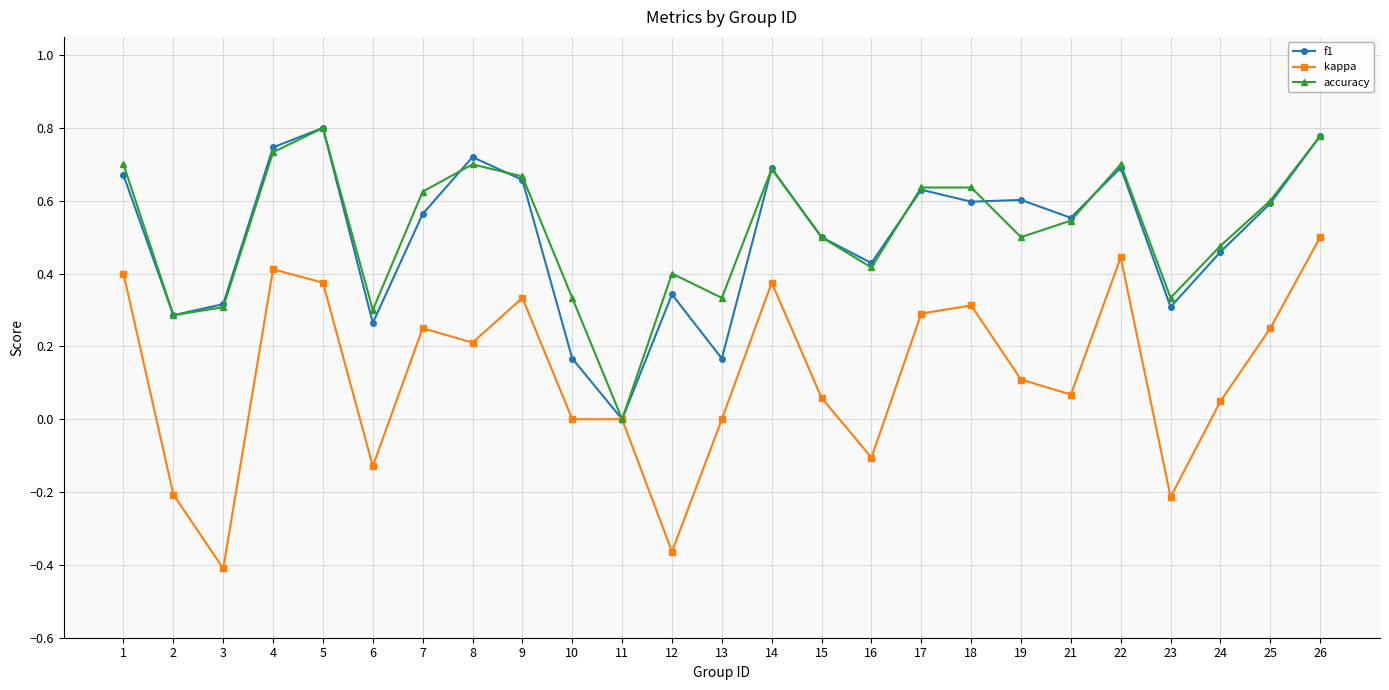

At which category does the chart reach its minimum across all series?

3